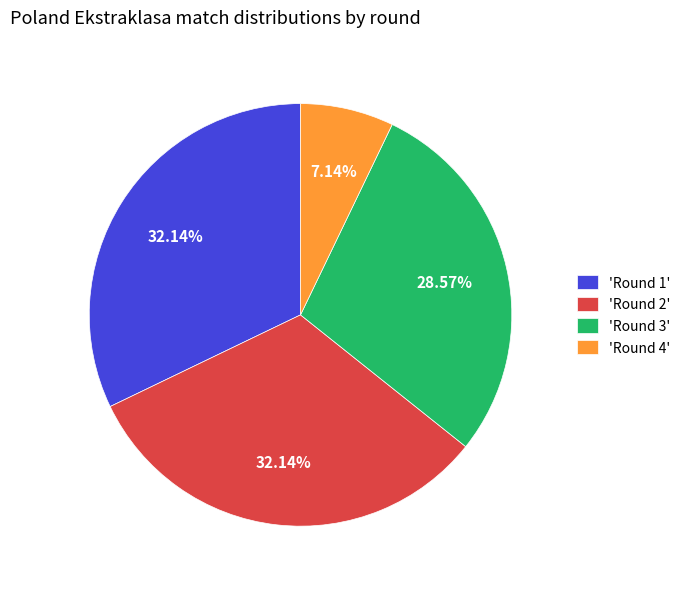

Approximately how many times larger is the value at 'Round 3' compared to 'Round 2'?

0.9